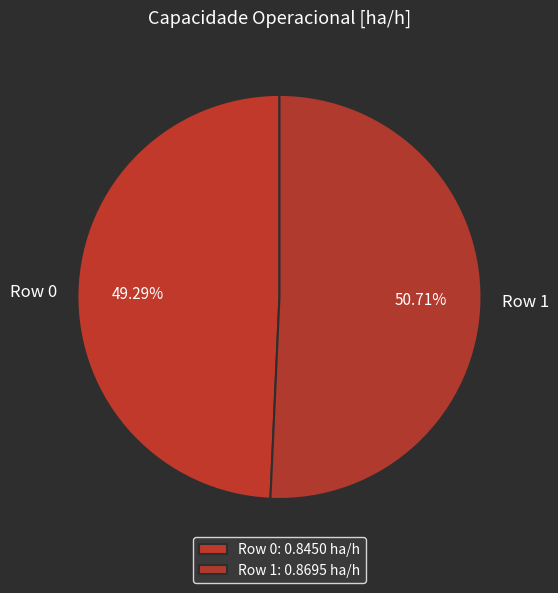

Rank the categories by value from highest to lowest.

Row 1, Row 0